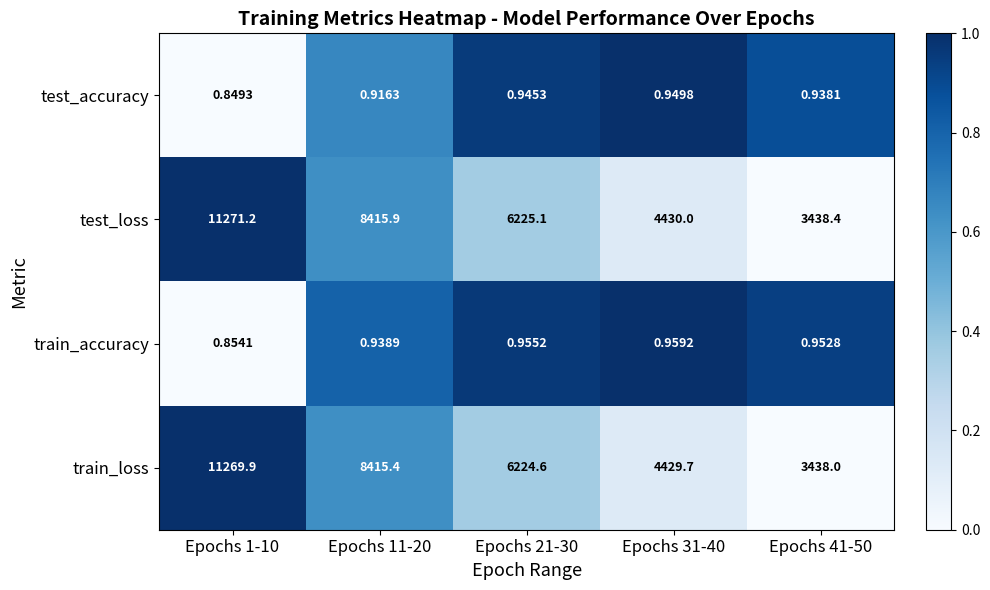

Is the value of test_loss at Epochs 1-10 greater than the value of train_accuracy at Epochs 21-30?

Yes